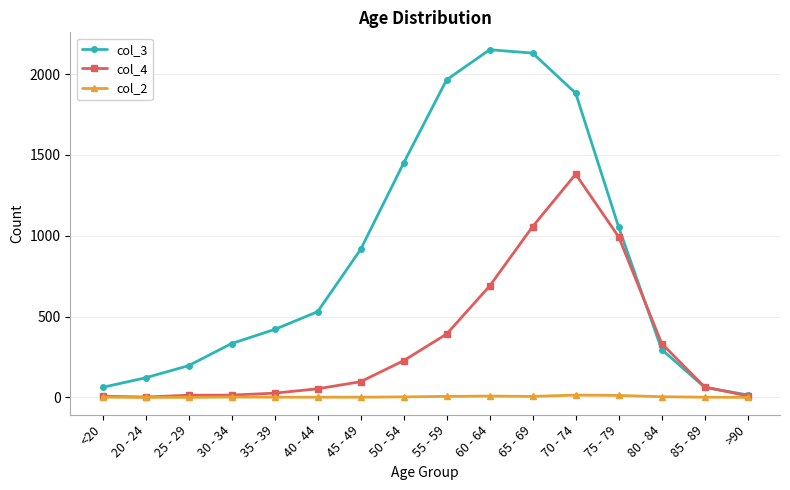

The value of col_3 at 25 - 29 is 292. True or false?

False